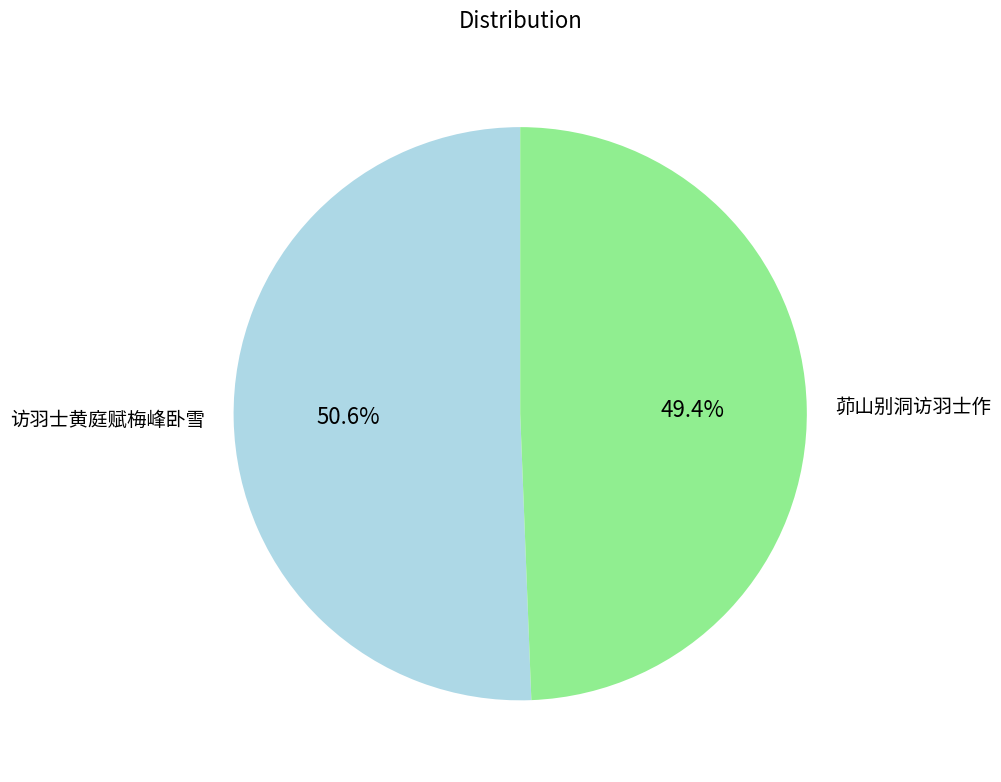

How many slices are in this pie chart?

2